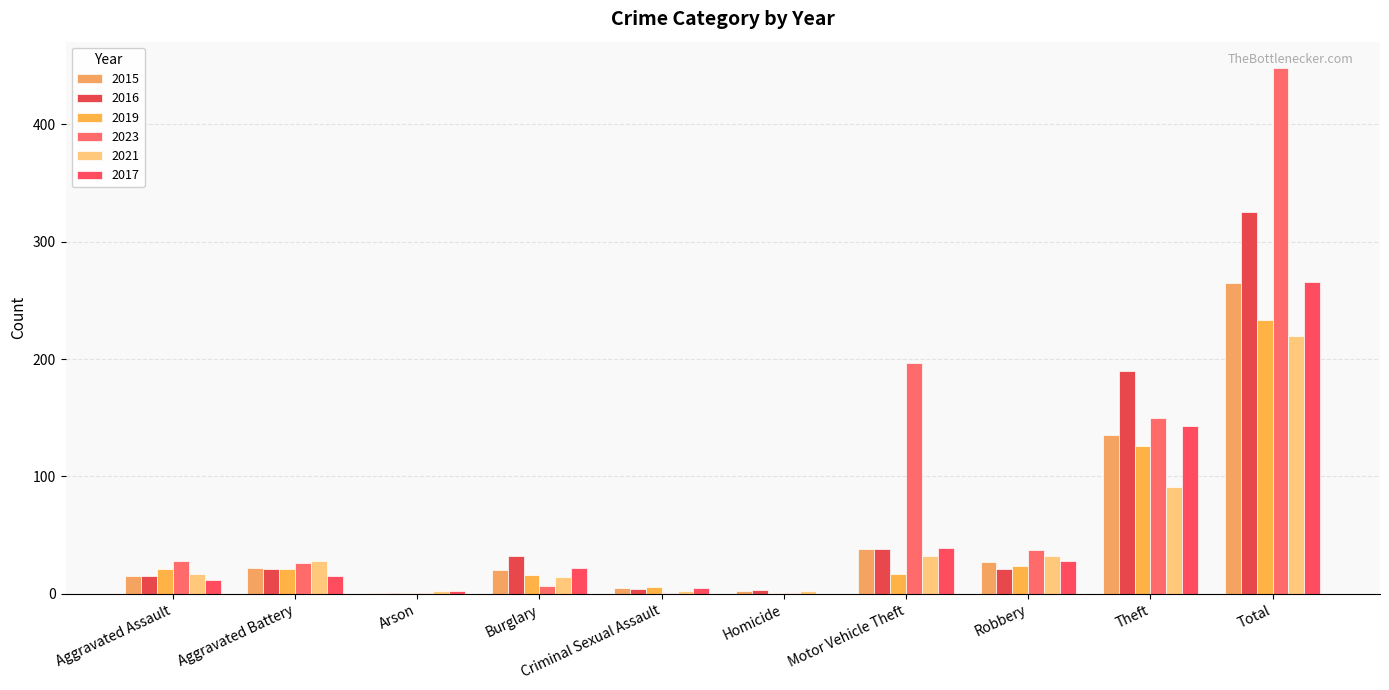

Count the number of categories in the chart.

10